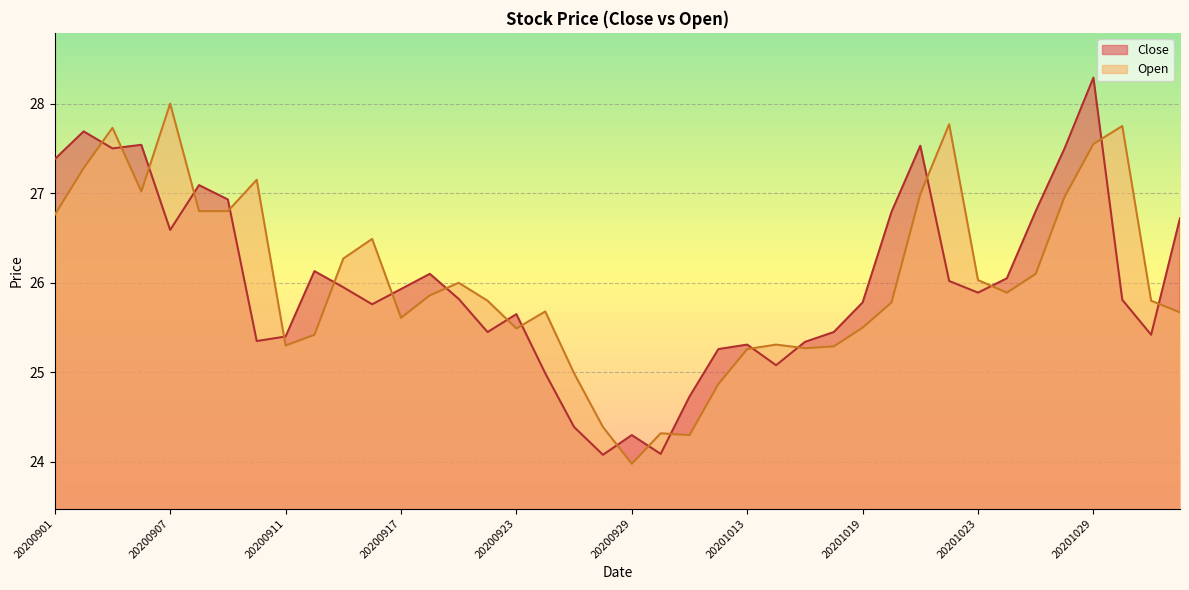

List the series in order of their peak value, lowest first.

Open, Close